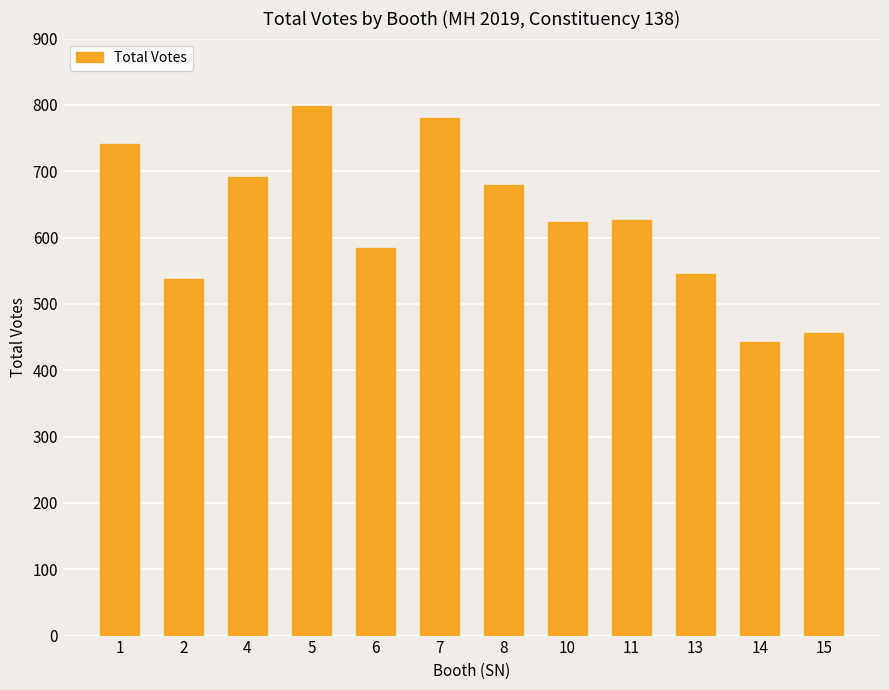

What is the change in value from 10 to 15?

-167